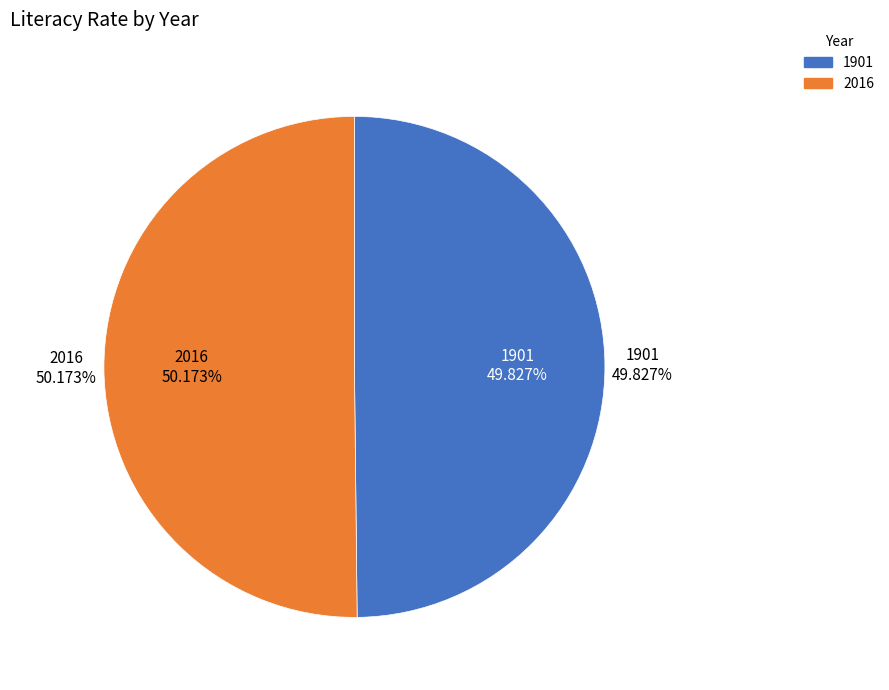

Count the number of slices in the pie.

2